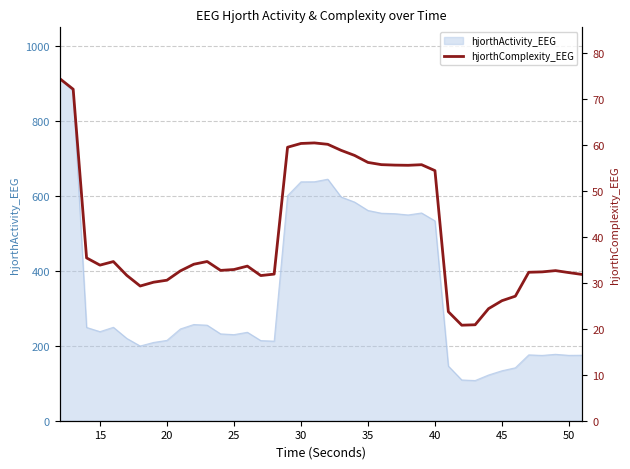

True or false: hjorthActivity_EEG has a value of 229.4 at 25.

True